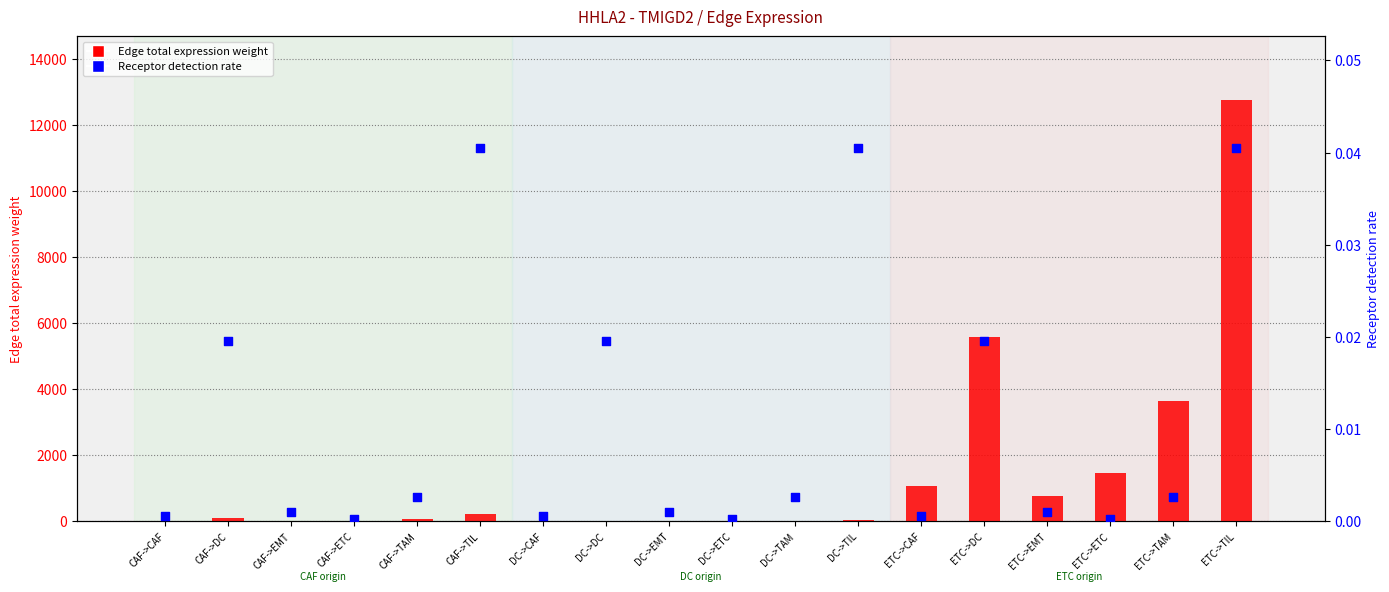

What are all the series names shown in the legend?

Edge total expression weight, Receptor detection rate